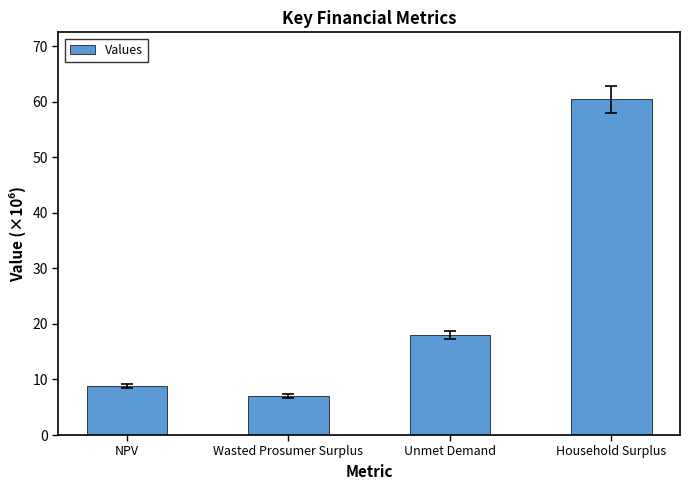

Which label corresponds to the largest value in the chart?

Household Surplus